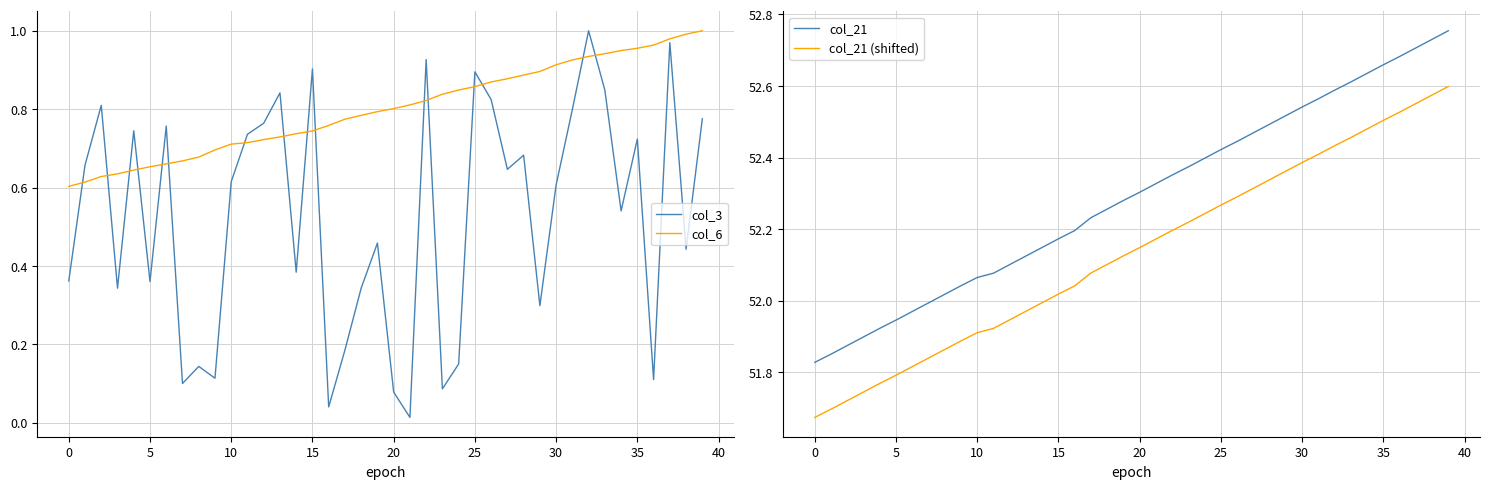

What is the total value across all series at 38?

106.7